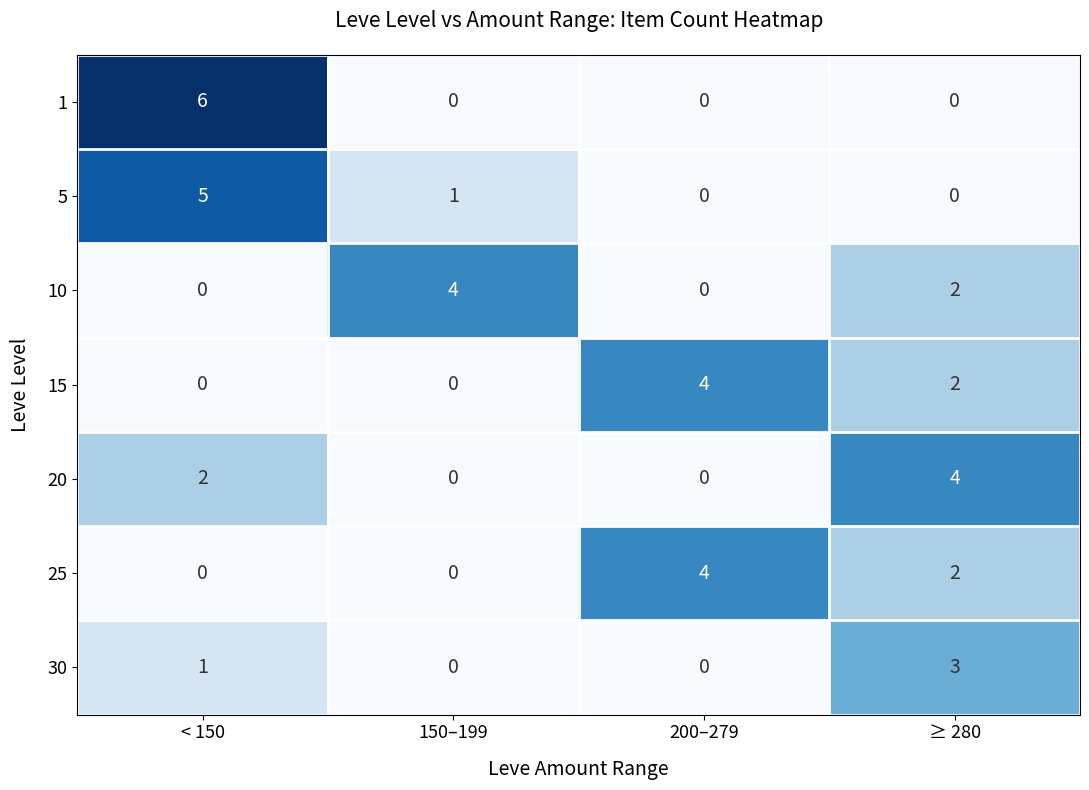

How many positive values does the 30 series have?

2